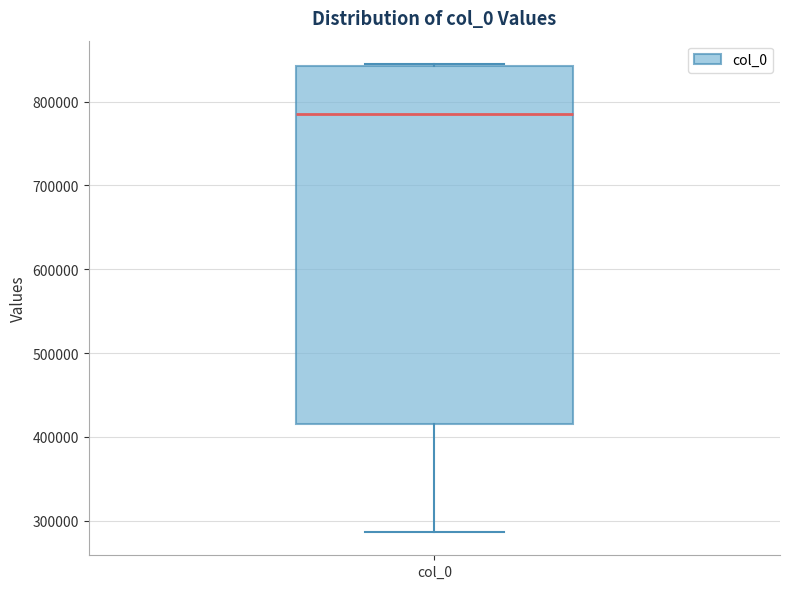

Transcribe this box plot: give where the median line is, the range the box spans, and where the two whiskers end, as read against the y-axis. The values are not printed on the chart, so give them approximately, as read against the axis.

median 790000, box 410000 to 840000, whiskers 290000 to 840000